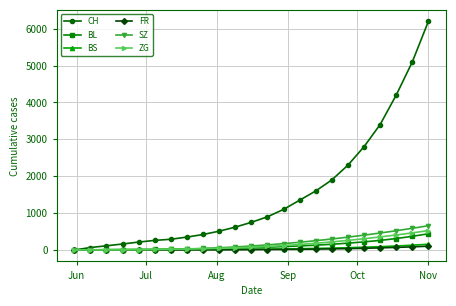

How many lines are shown in the chart?

6